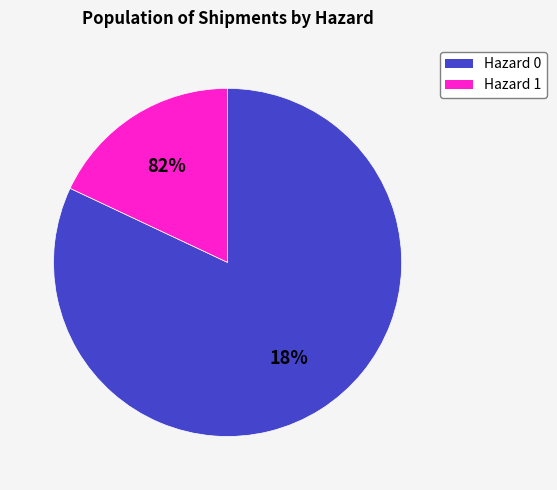

What percentage is the Hazard 1 slice, to the nearest percent?

18%